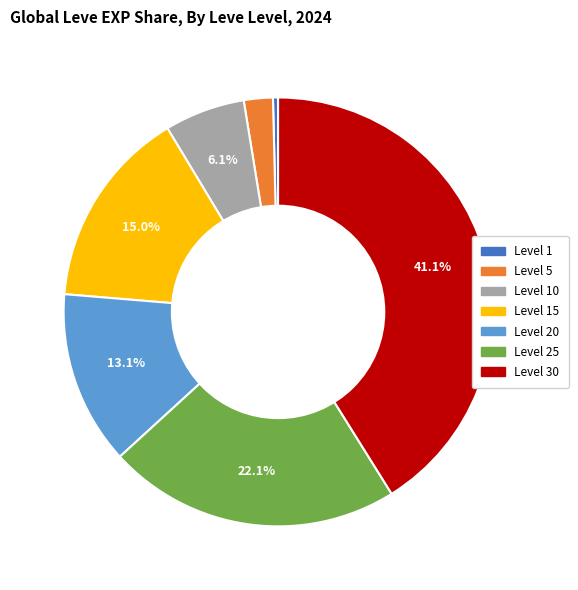

To the nearest percent, what is the difference between the largest and smallest slice percentages?

41%